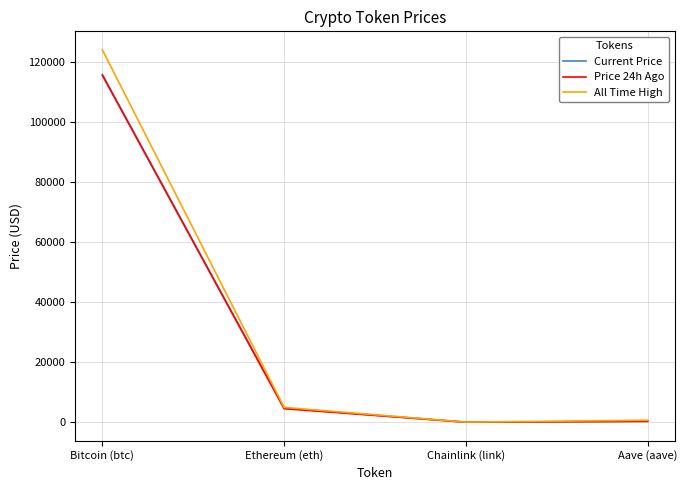

Between Bitcoin (btc) and Chainlink (link), which series saw the biggest shift?

All Time High